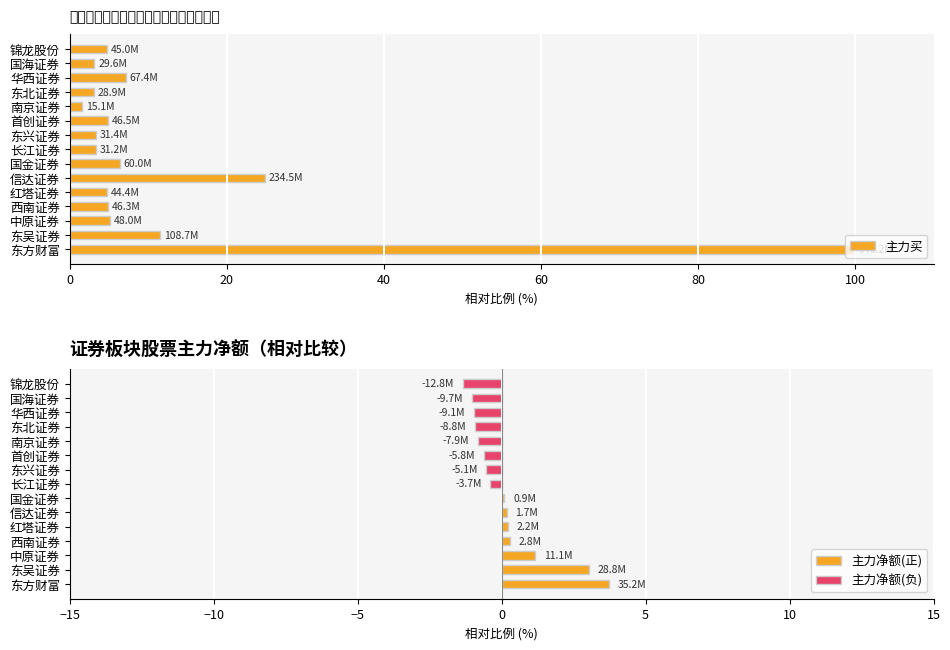

What is the average value?

12.6